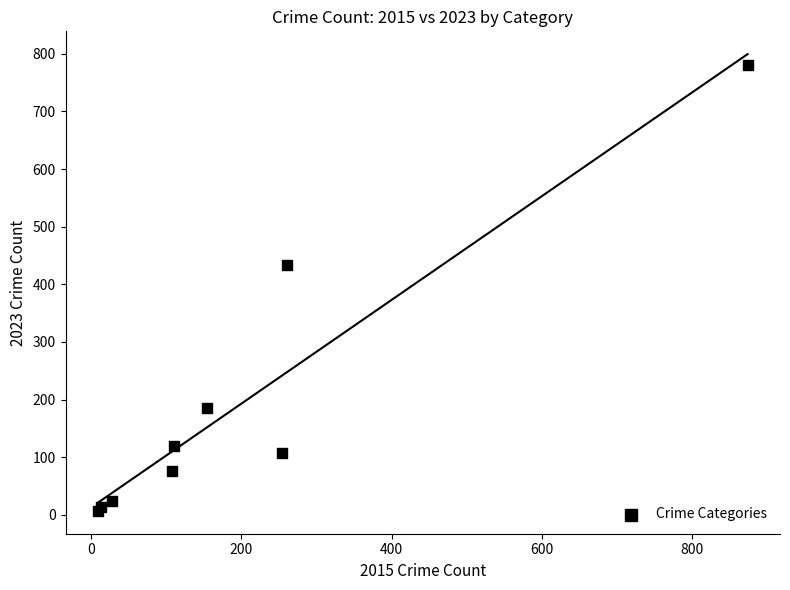

What Y value in the scatter plot is closest to 394?

434